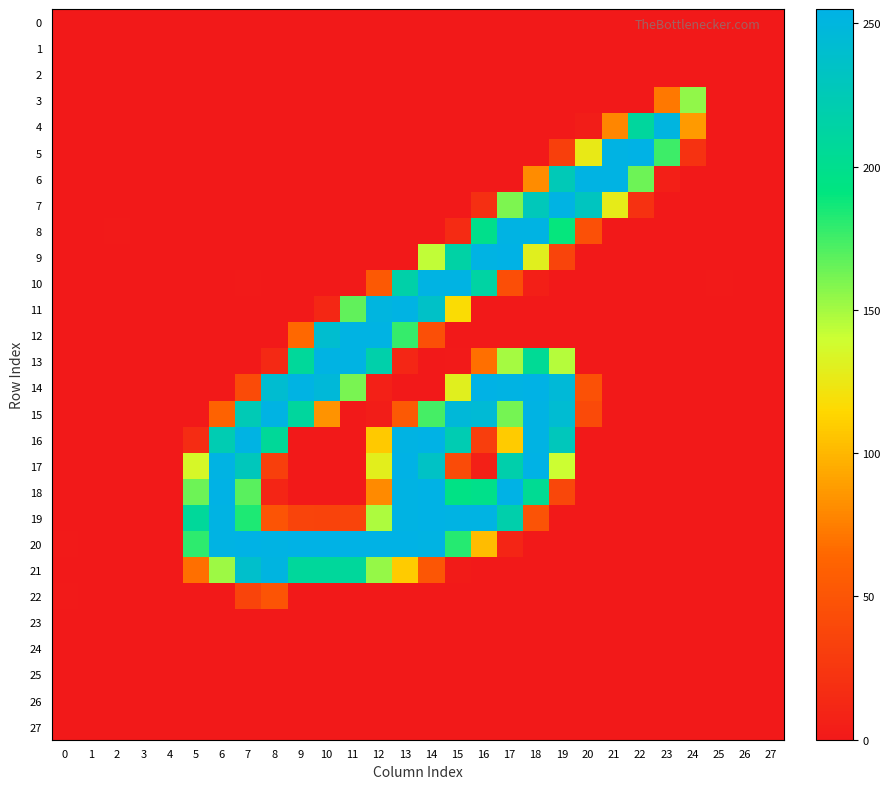

At how many categories does at least one series exceed 45?

20